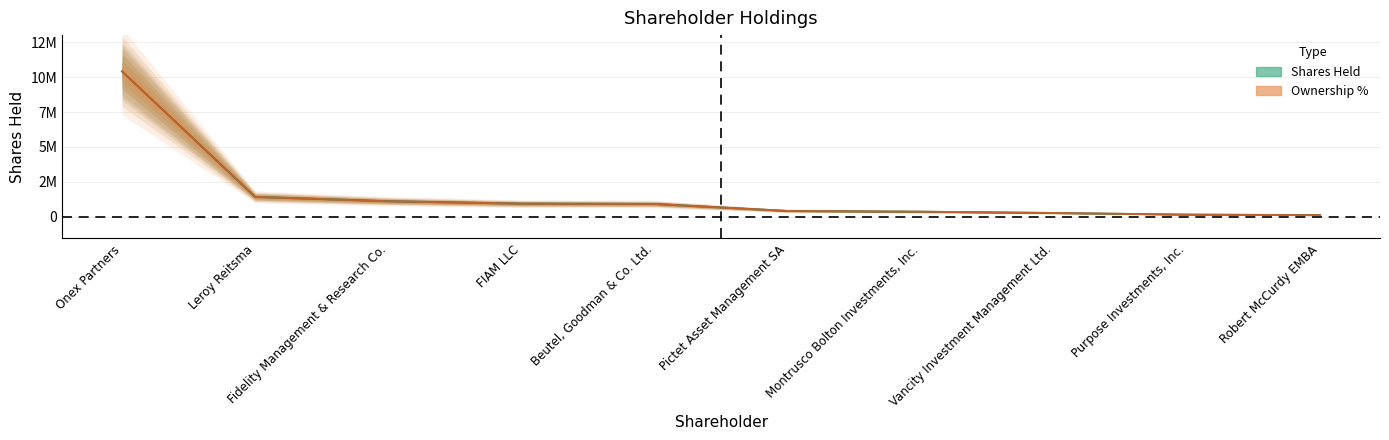

Reading left to right, extract all data points from this chart.

Shares Held: Onex Partners=10422463.0	Leroy Reitsma=1414665.0	Fidelity Management & Research Co.=1104425.0	FIAM LLC=930400.0	Beutel, Goodman & Co. Ltd.=909010.0	Pictet Asset Management SA=404545.0	Montrusco Bolton Investments, Inc.=352529.0	Vancity Investment Management Ltd.=260000.0	Purpose Investments, Inc.=142300.0	Robert McCurdy EMBA=104702.0
Ownership %: Onex Partners=10422463.0	Leroy Reitsma=1413772.6	Fidelity Management & Research Co.=1104715.3	FIAM LLC=930459.6	Beutel, Goodman & Co. Ltd.=907444.7	Pictet Asset Management SA=404404.7	Montrusco Bolton Investments, Inc.=351799.2	Vancity Investment Management Ltd.=259739.6	Purpose Investments, Inc.=141377.3	Robert McCurdy EMBA=105211.0